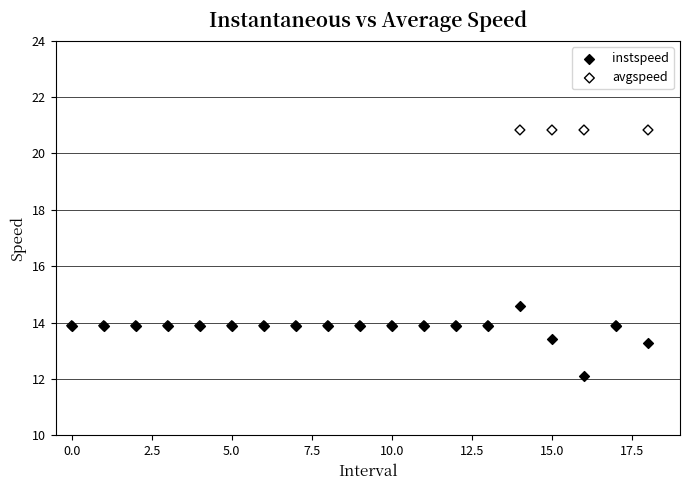

In the avgspeed series, what Y value is closest to 17?

13.9